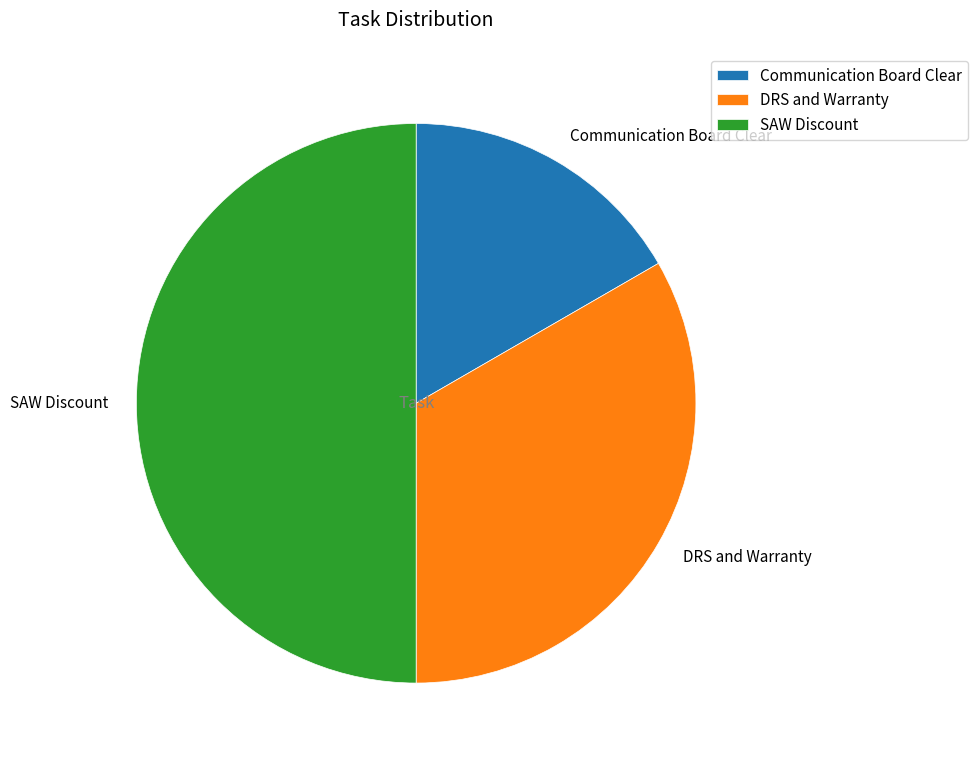

The DRS and Warranty slice represents 33% of the pie. True or false?

True